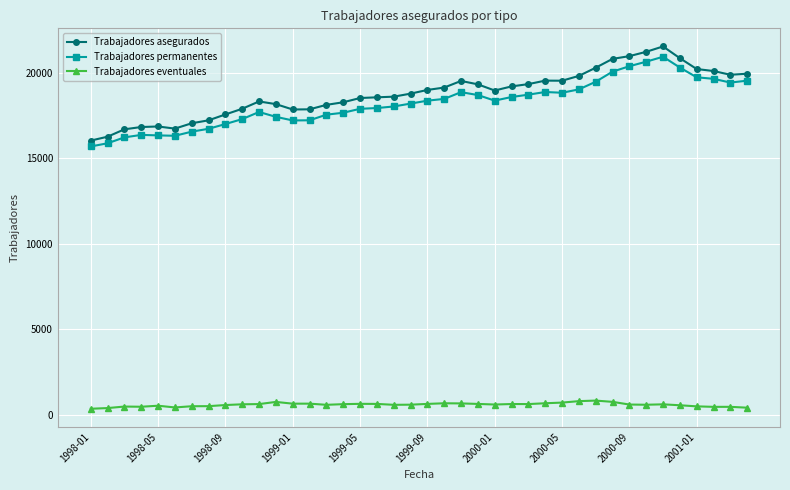

True or false: Trabajadores eventuales and Trabajadores asegurados intersect in this chart.

False